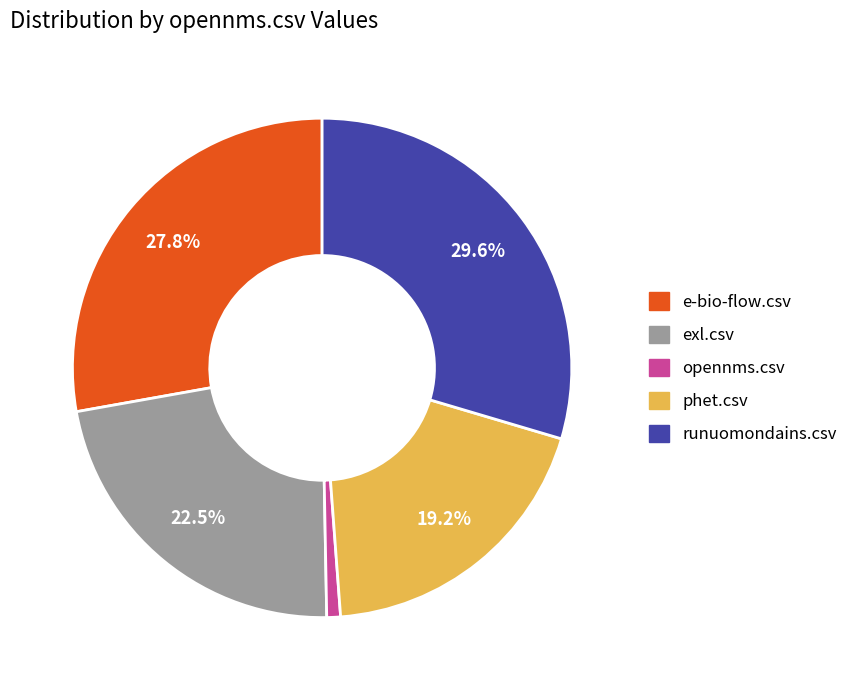

How many slices are in this pie chart?

5